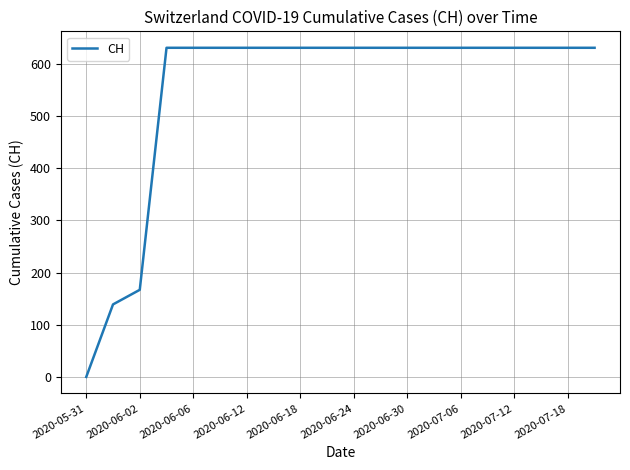

What is the maximum value shown in the chart?

631